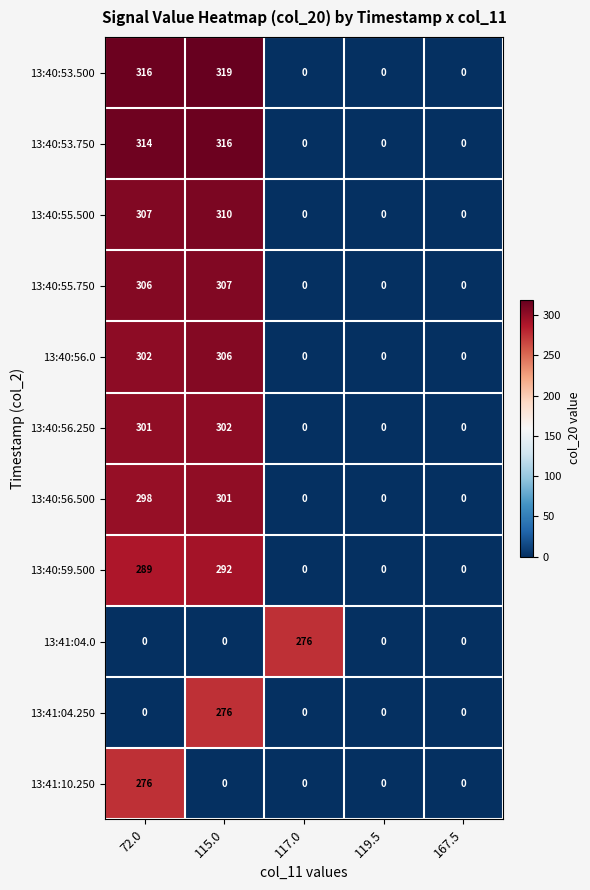

Between 72.0 and 167.5, which series saw the biggest shift?

13:40:53.500